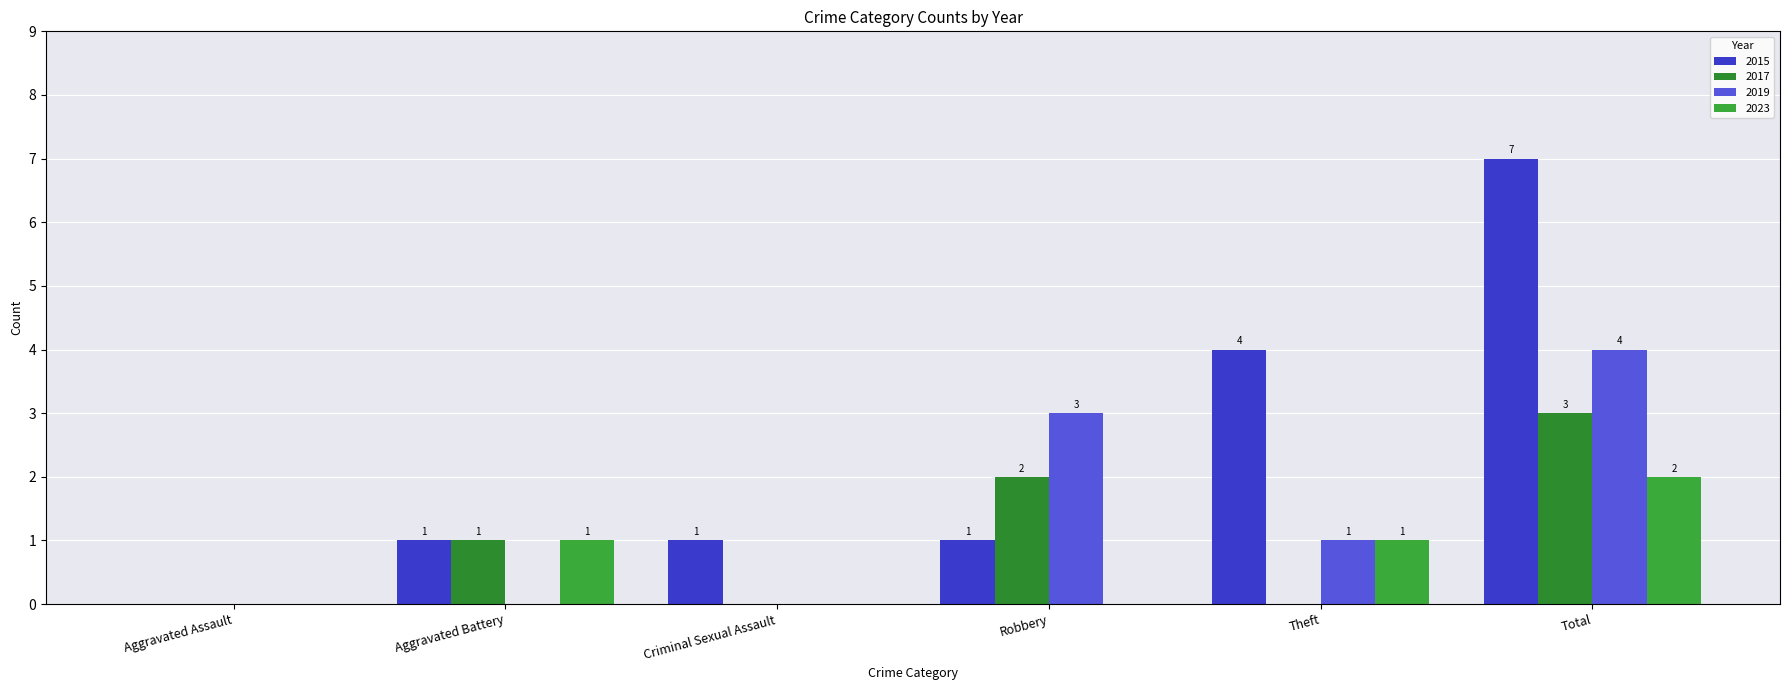

What is the difference between the second highest and second lowest values in the 2015 series?

3